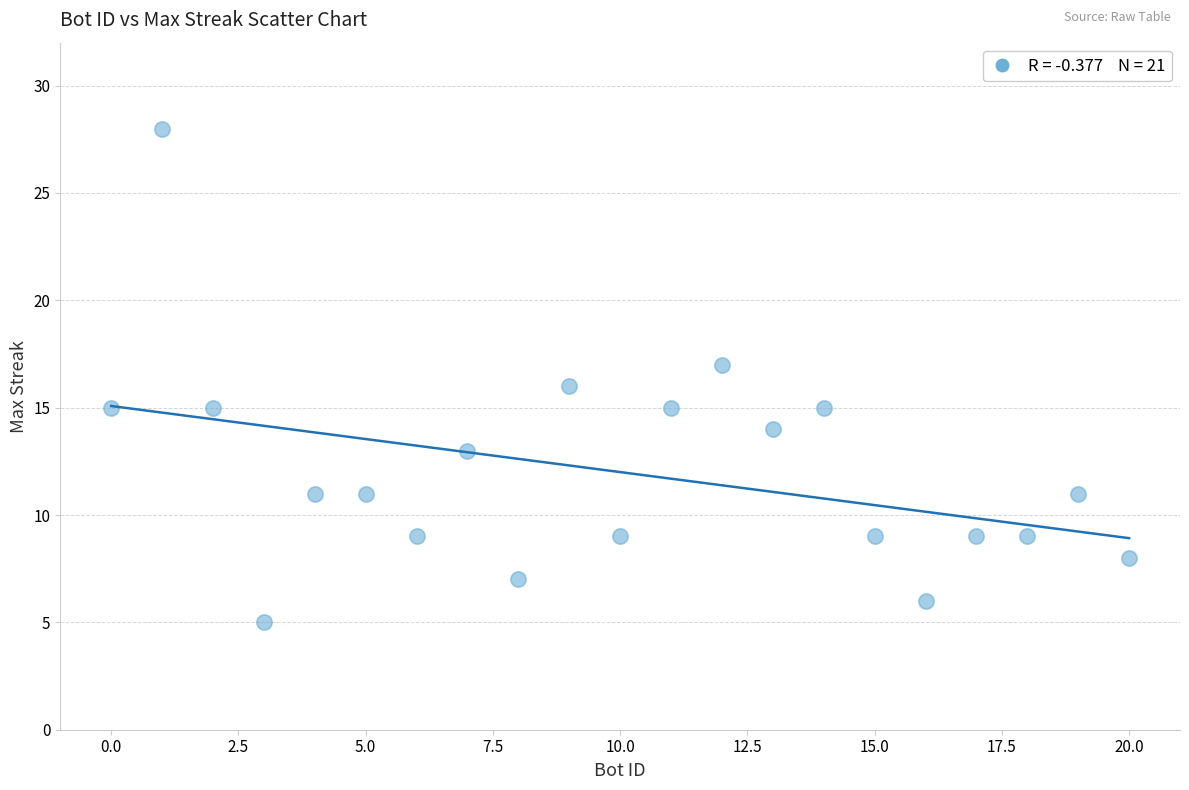

What is the range of X values (max minus min)?

20